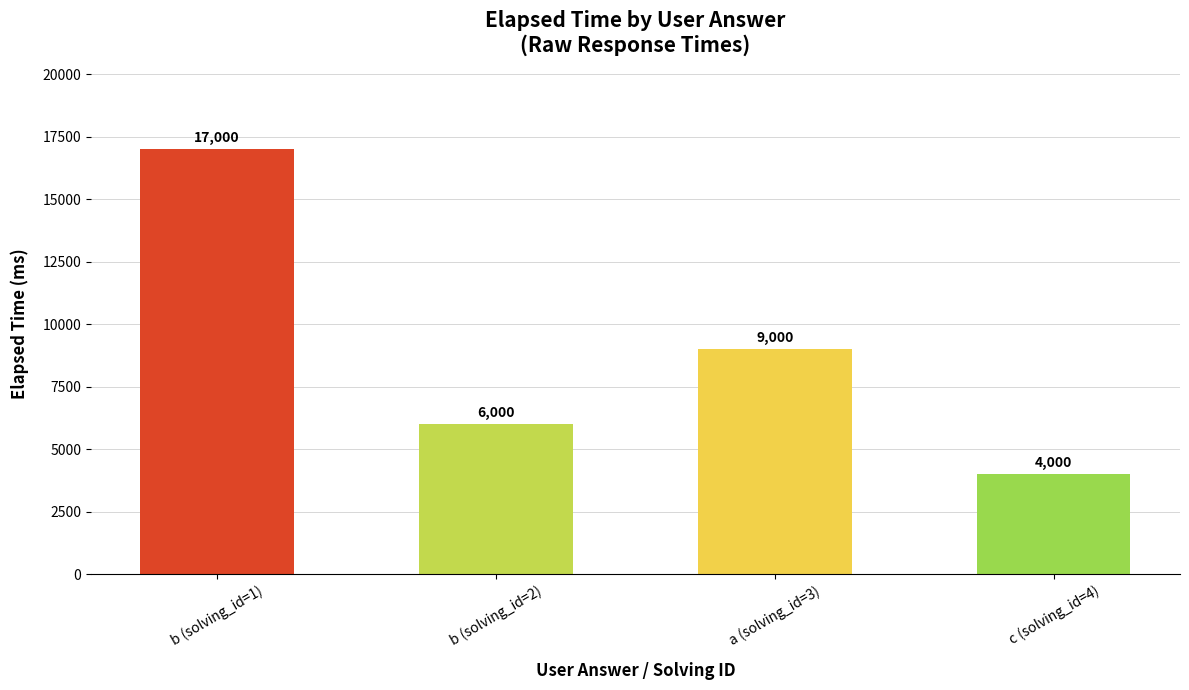

Which category has the lowest value across all series?

c (solving_id=4)